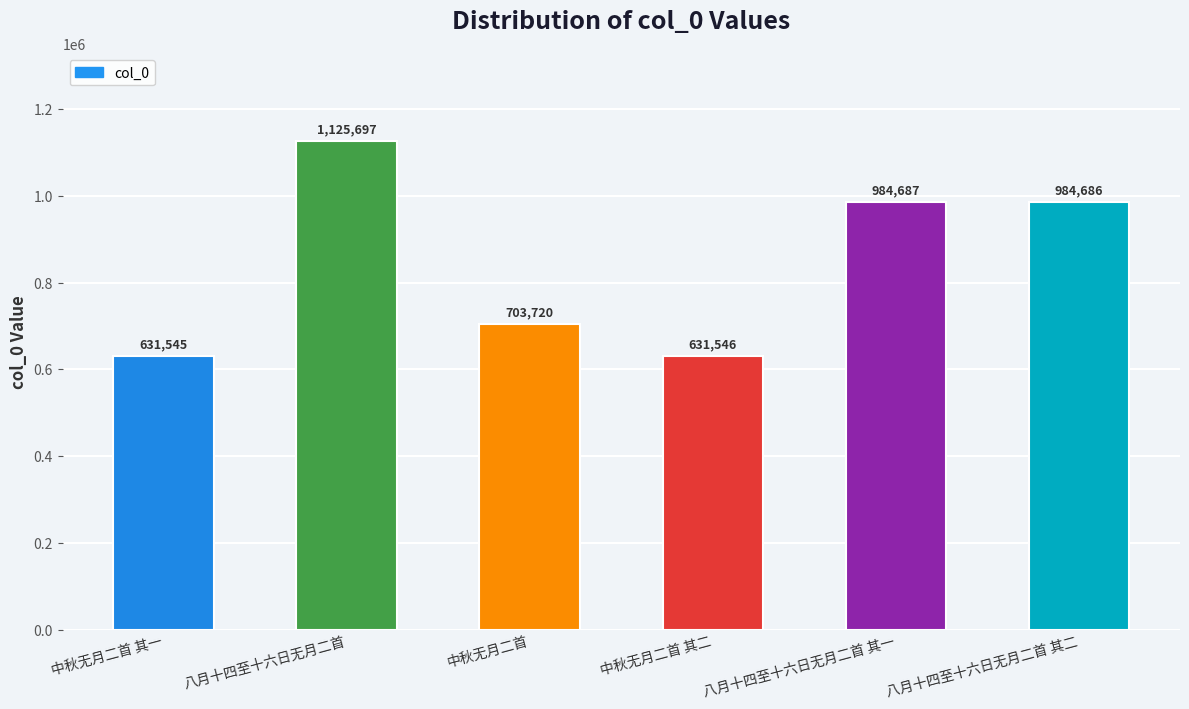

Are the bars grouped side by side (vs. stacked)?

No